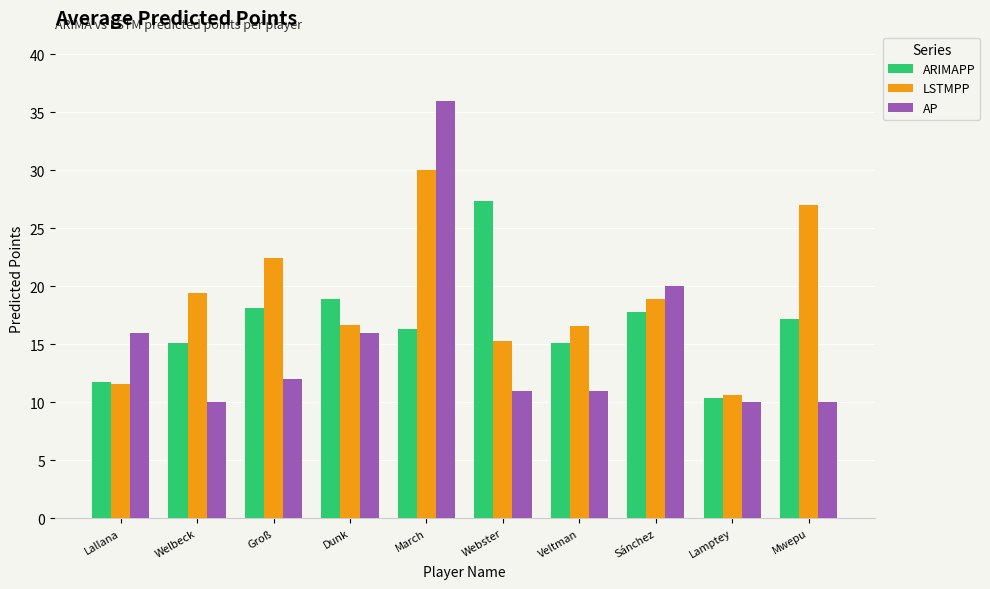

Does the chart contain any negative values?

No